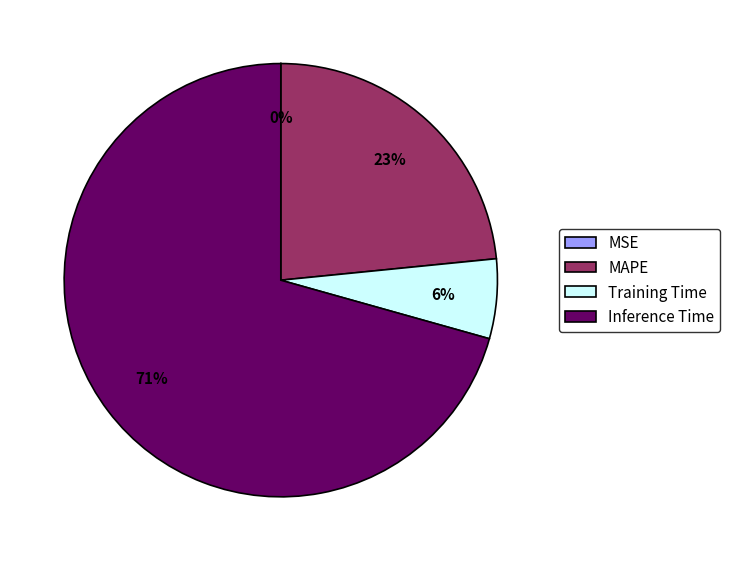

To the nearest percent, what is the average slice percentage?

25%